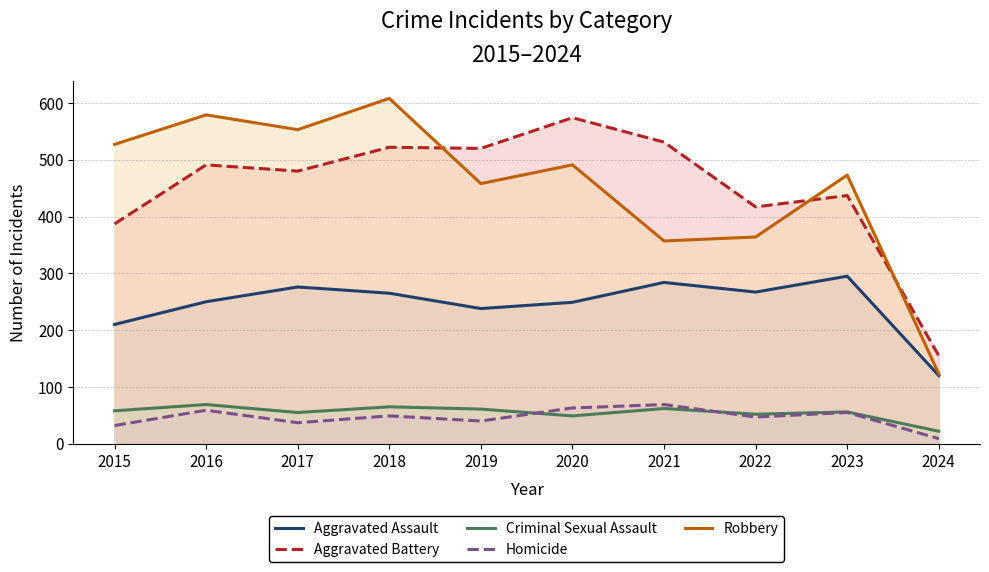

How many data points in Aggravated Assault are less than 265?

5